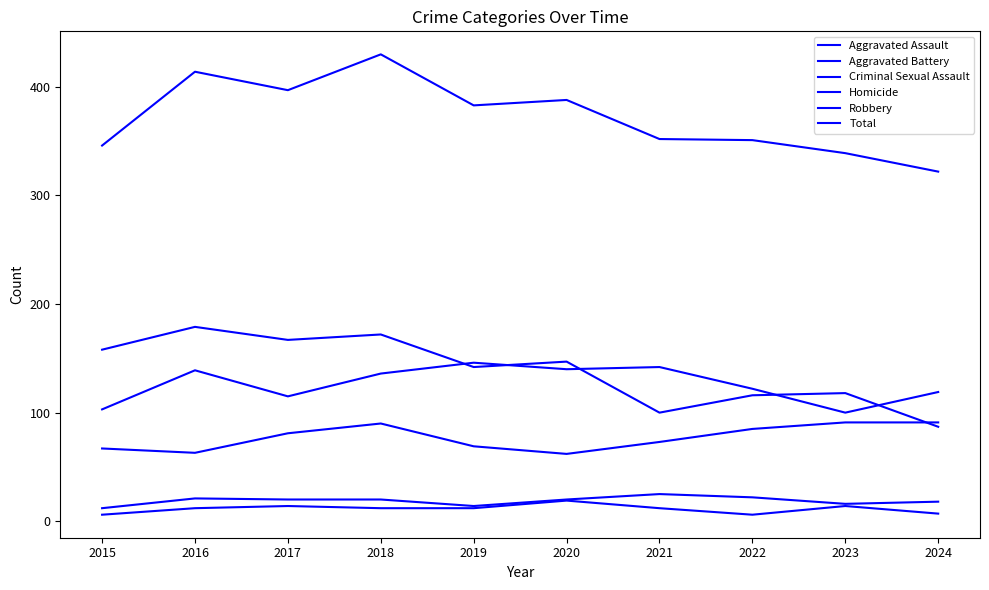

Which category has the lowest value in the Total series?

2024